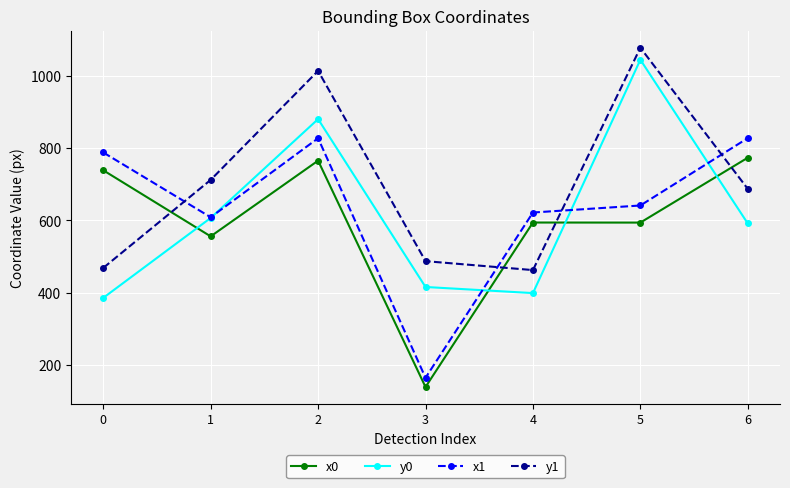

What is the spread (max minus min) of values at 5?

485.2